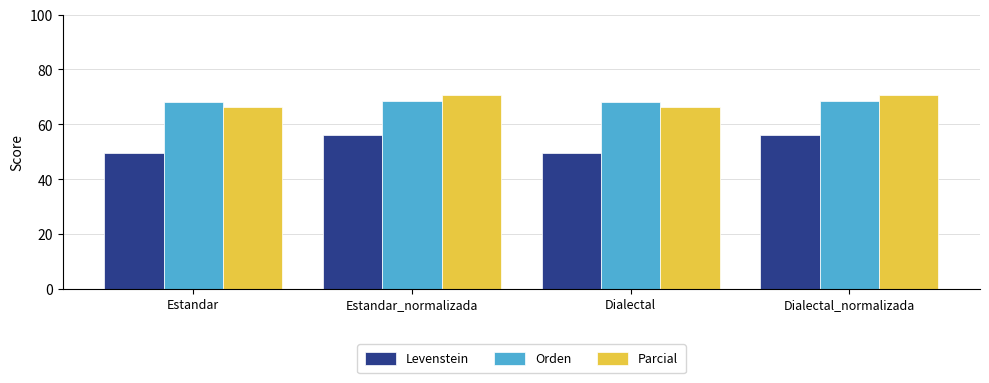

What is the difference between the highest and lowest values at Dialectal_normalizada?

14.7